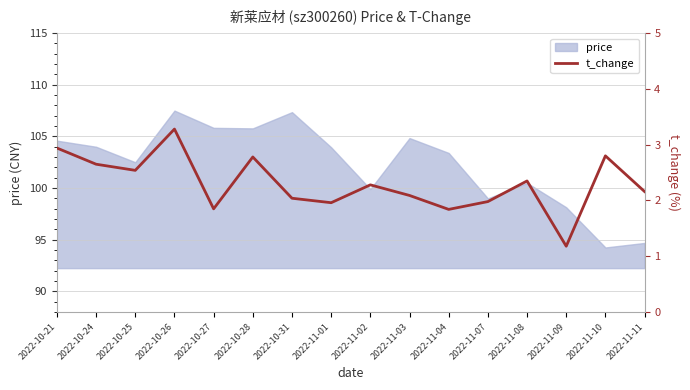

Where is the data nearest to the value 2?

2022-11-07